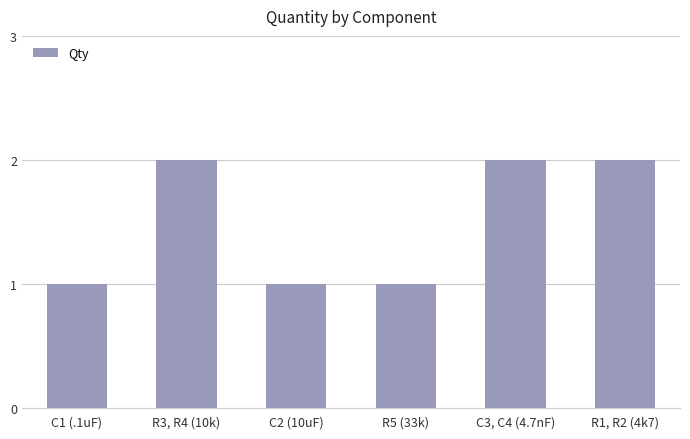

Does the chart contain stacked bars?

No